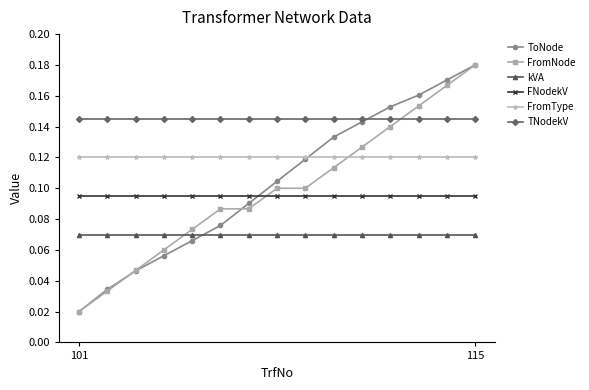

How many categories are shown in the chart?

15